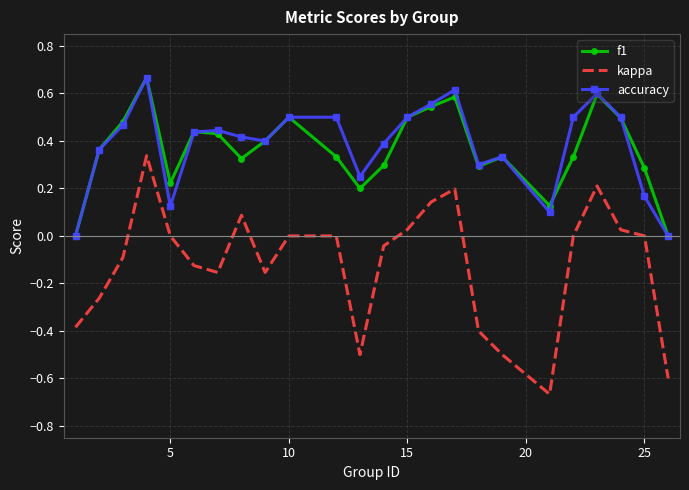

True or false: accuracy and kappa intersect in this chart.

False